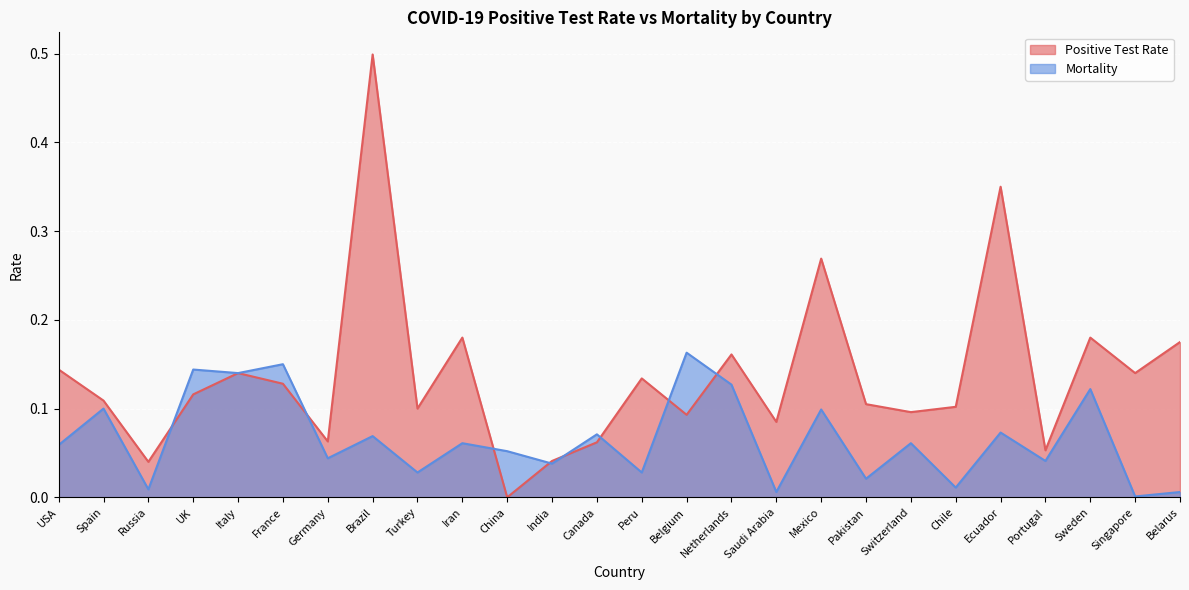

What are all the series names shown in the legend?

Positive Test Rate, Mortality